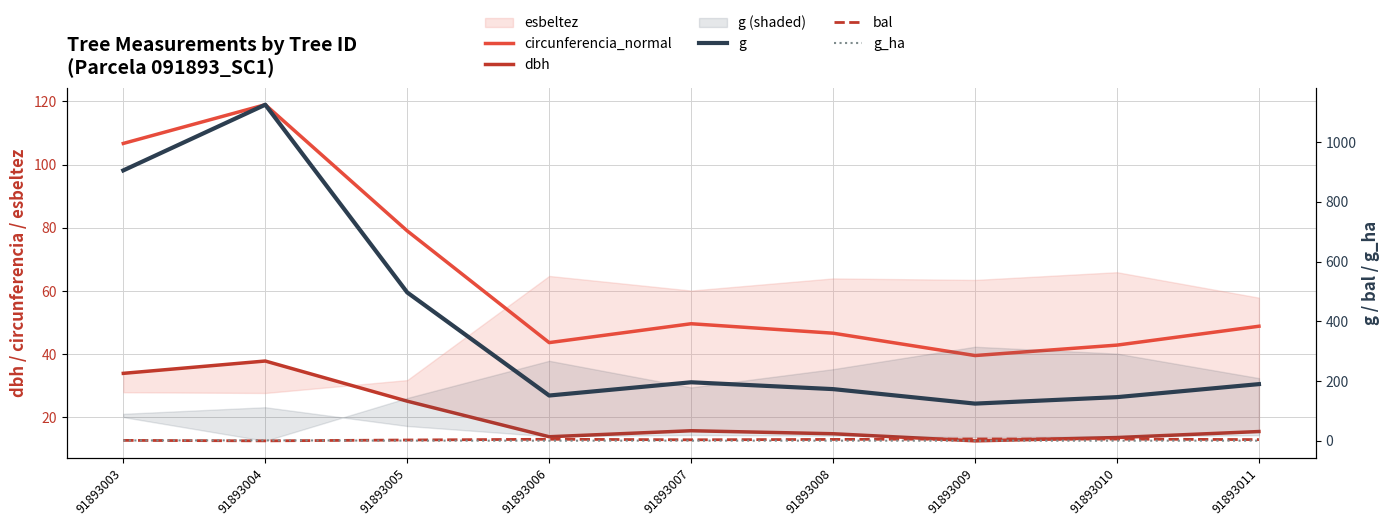

Where is g_ha nearest to the value 0?

91893009